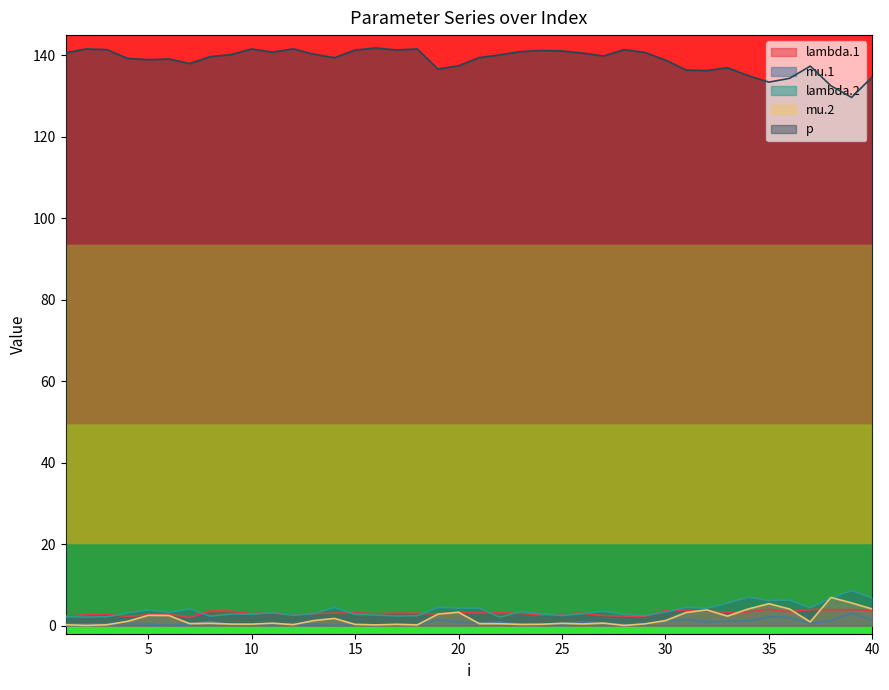

Which series has the largest range (max minus min)?

p